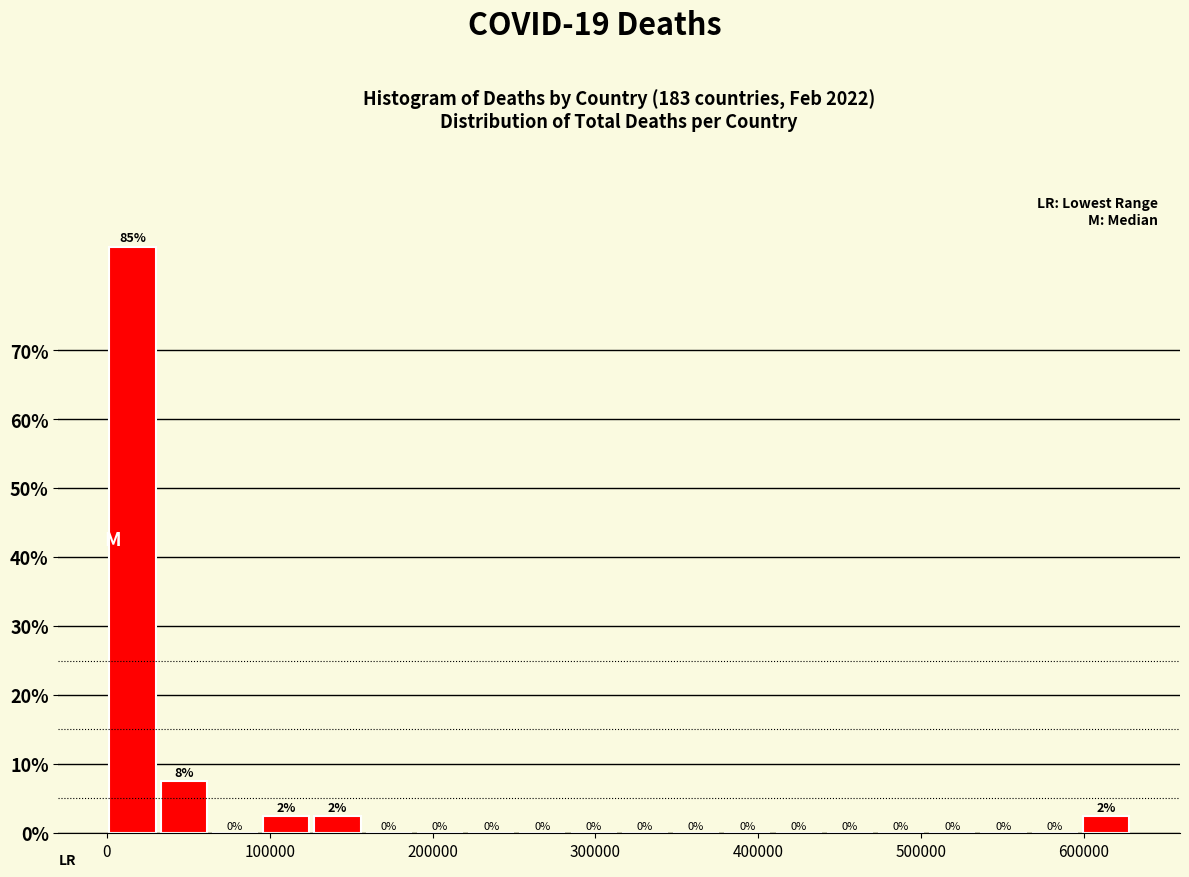

Read against the x-axis, roughly where is the centre of the tallest bar?

20000